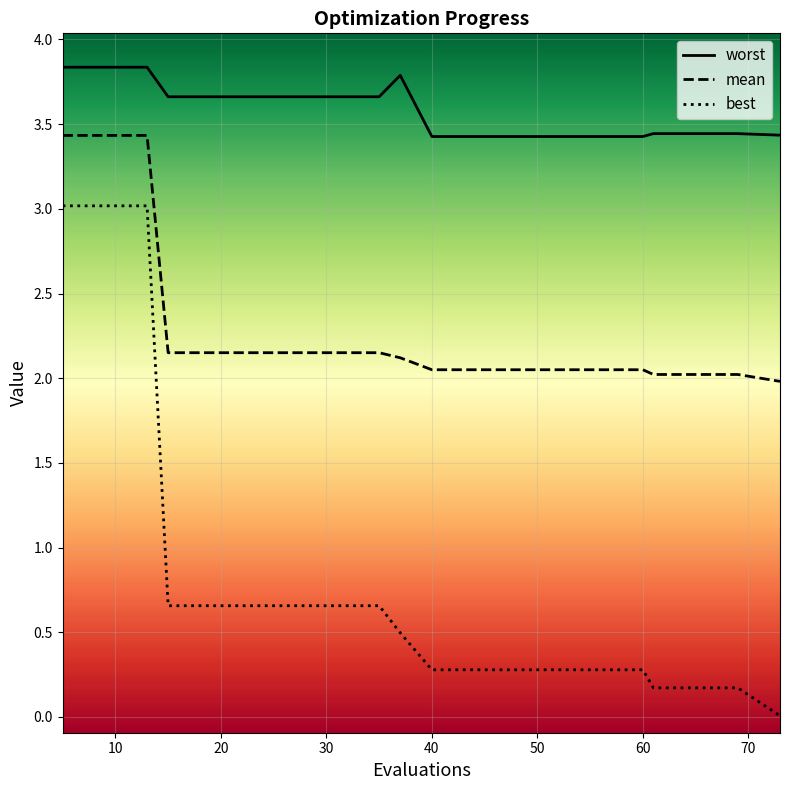

How many lines are shown in the chart?

3